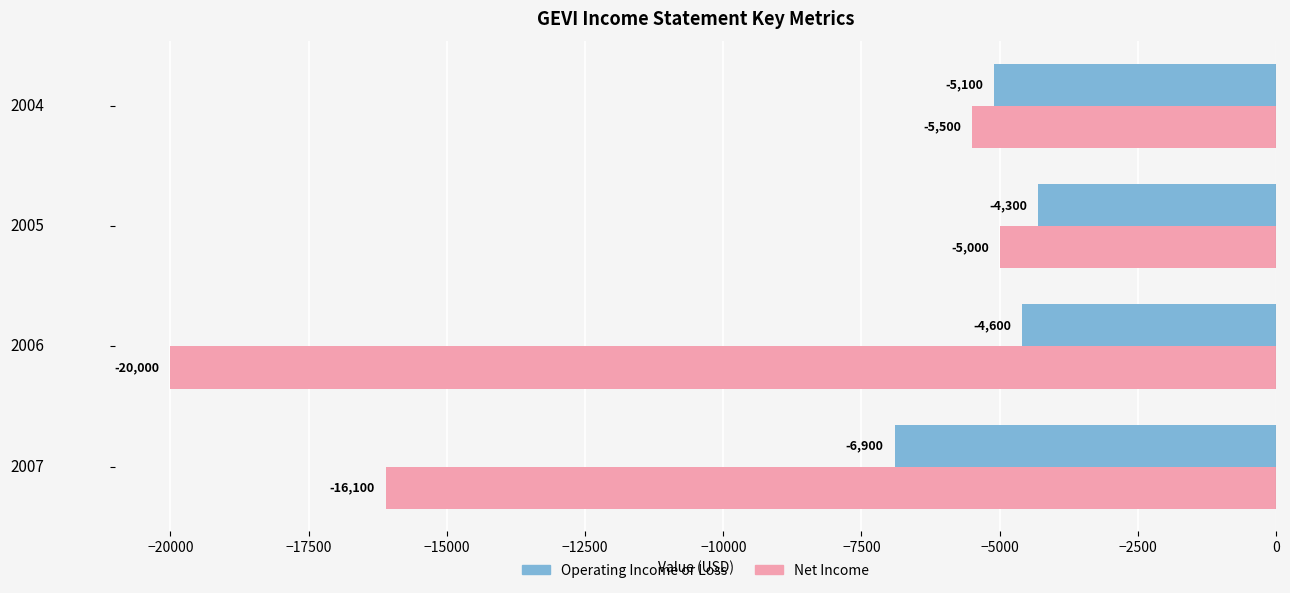

Which series has the largest total across all categories?

Operating Income or Loss